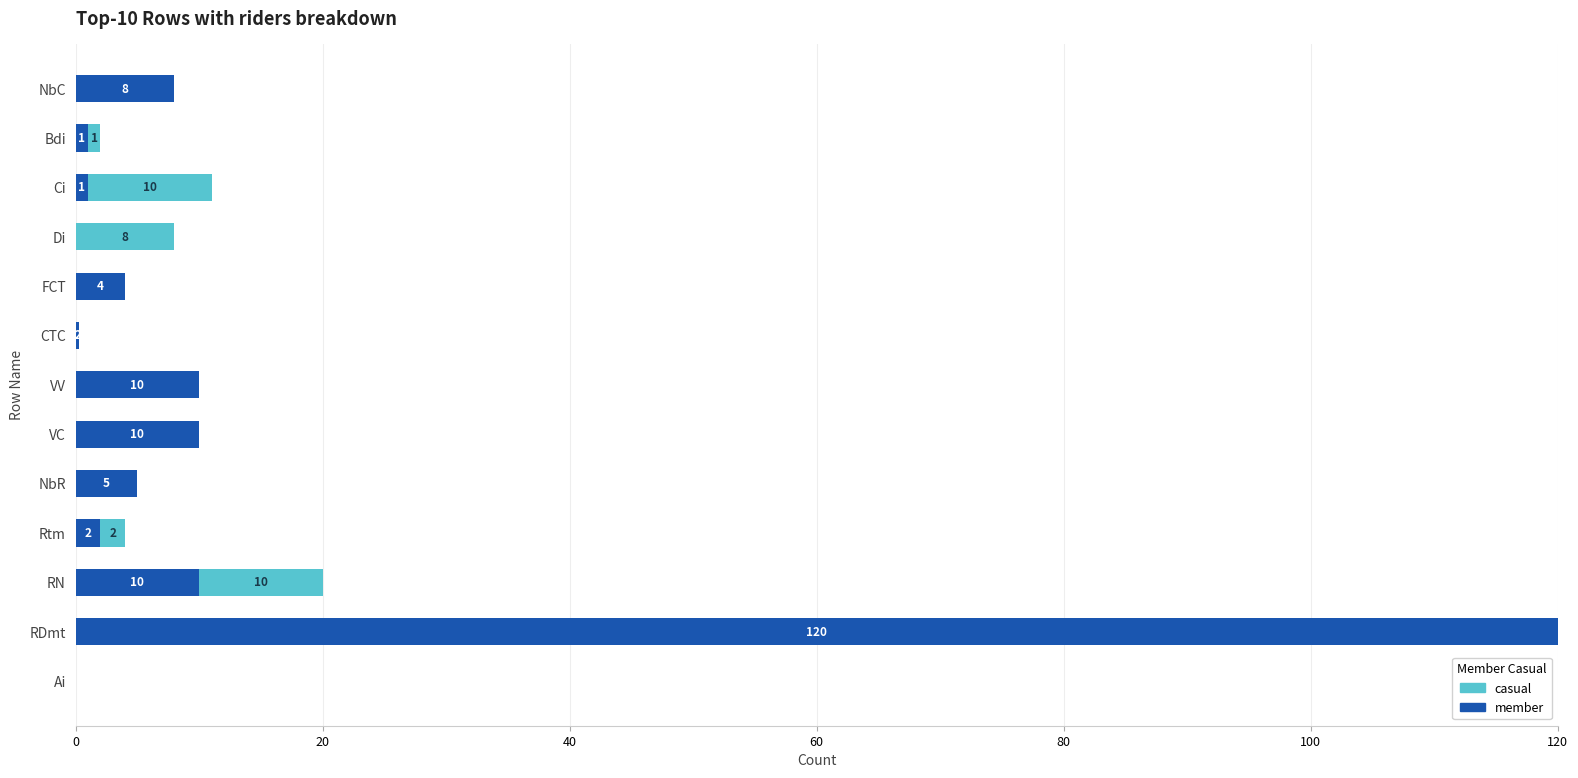

What is the total value across all series at Bdi?

2.0